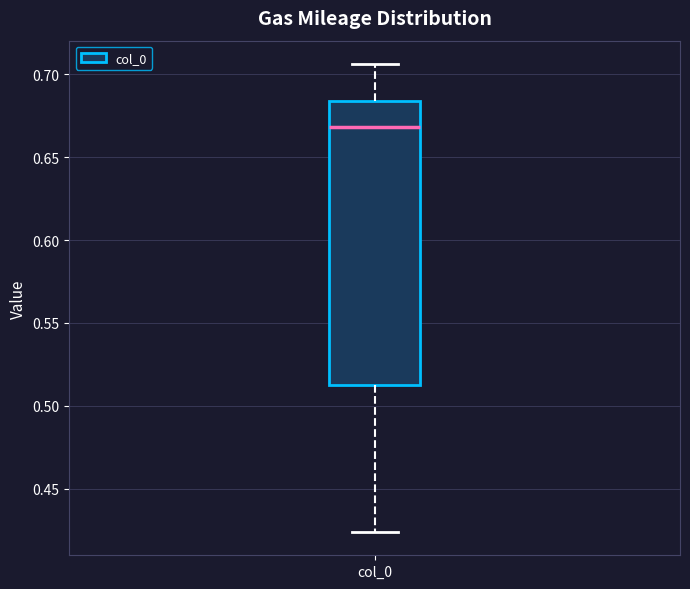

Read this box plot against the y-axis: the position of the median line, the range covered by the box, and the ends of both whiskers. The values are not printed on the chart, so give them approximately, as read against the axis.

median 0.670, box 0.515 to 0.685, whiskers 0.425 to 0.705